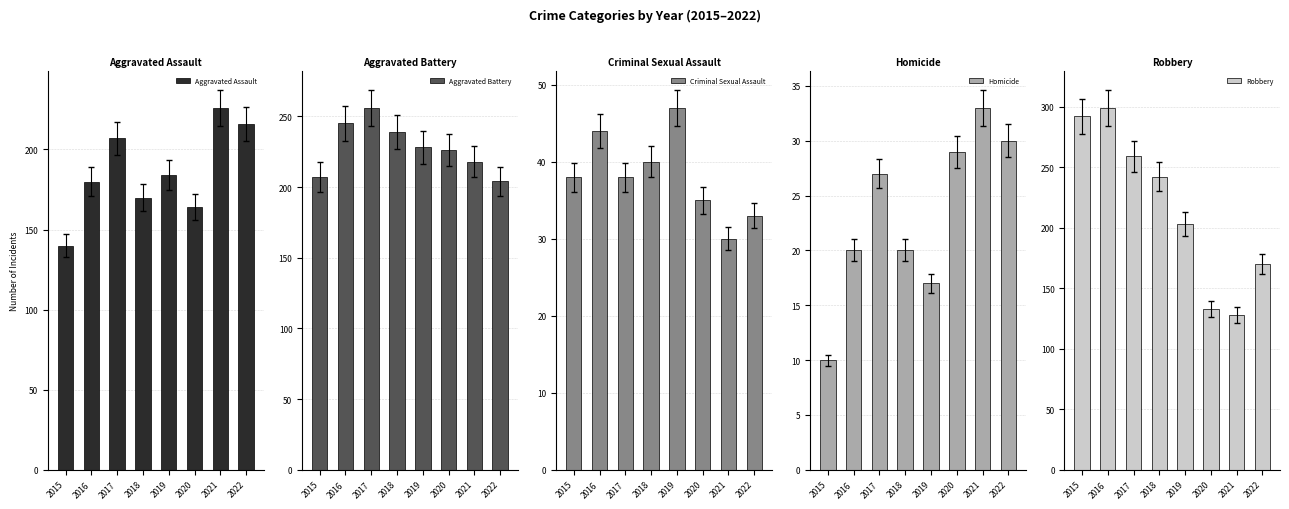

Are the bars horizontal?

No